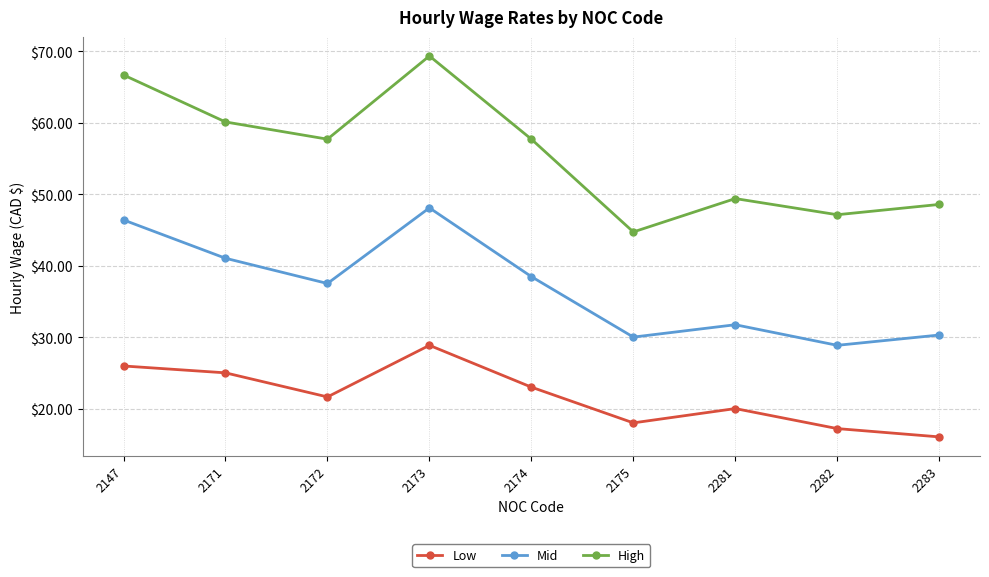

The value of Low at 2283 is 16.0. True or false?

True